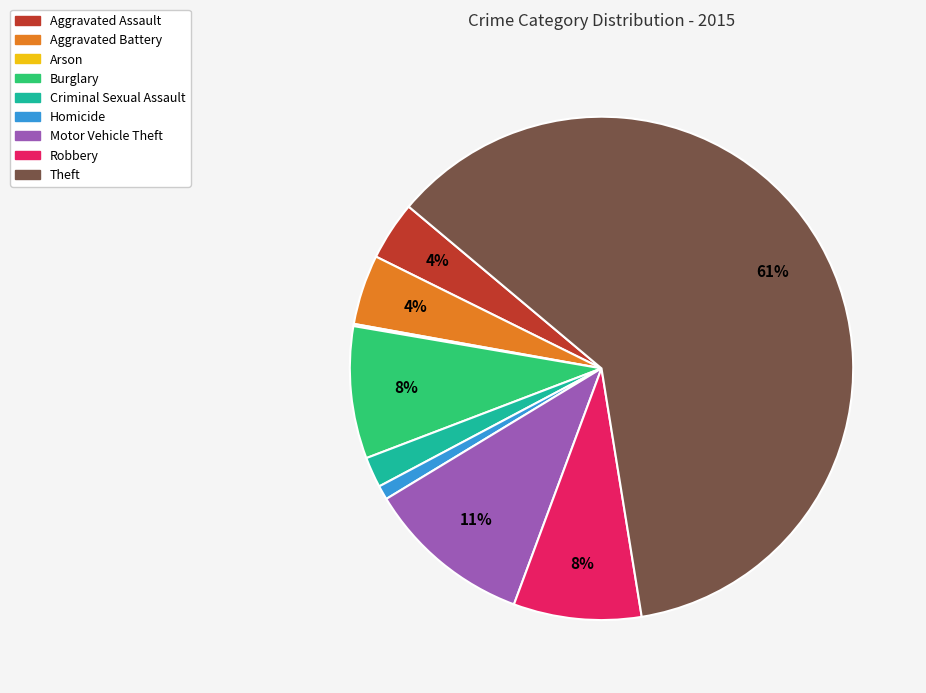

Which has a higher value, Burglary or Aggravated Battery?

Burglary